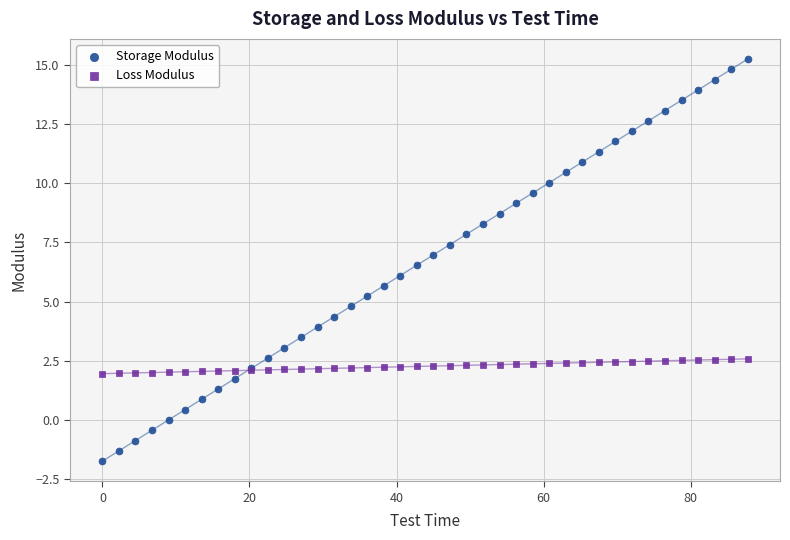

Which series reaches the minimum Y coordinate?

Storage Modulus